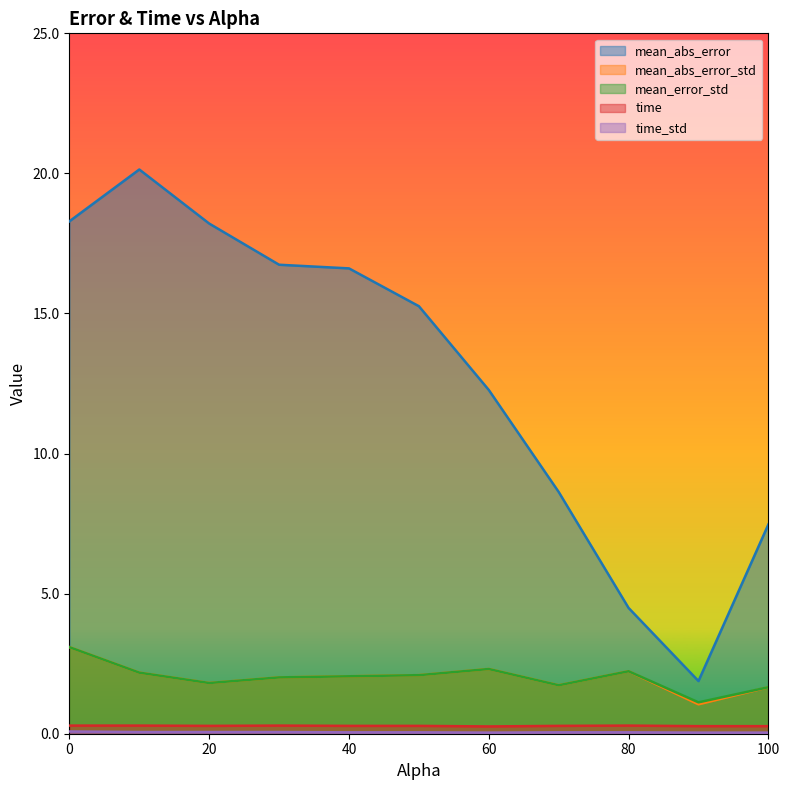

At which category is the sum across all series the highest?

10.0